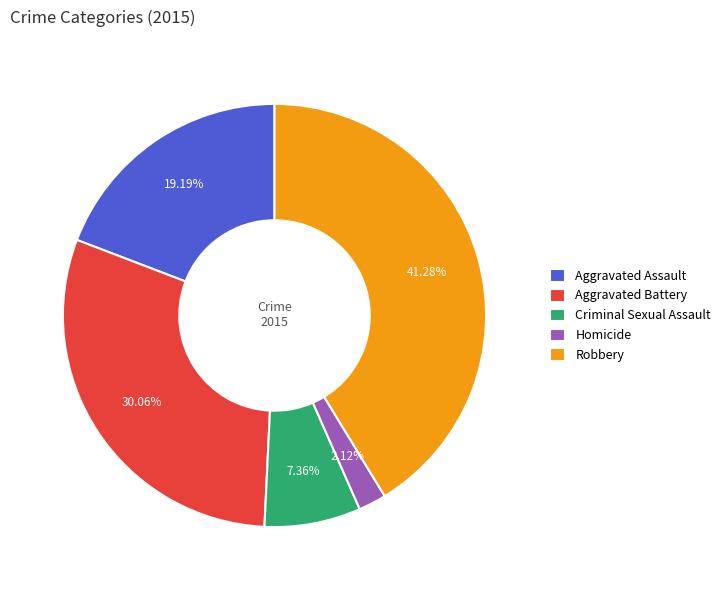

To the nearest percent, what portion does Aggravated Battery represent?

30%